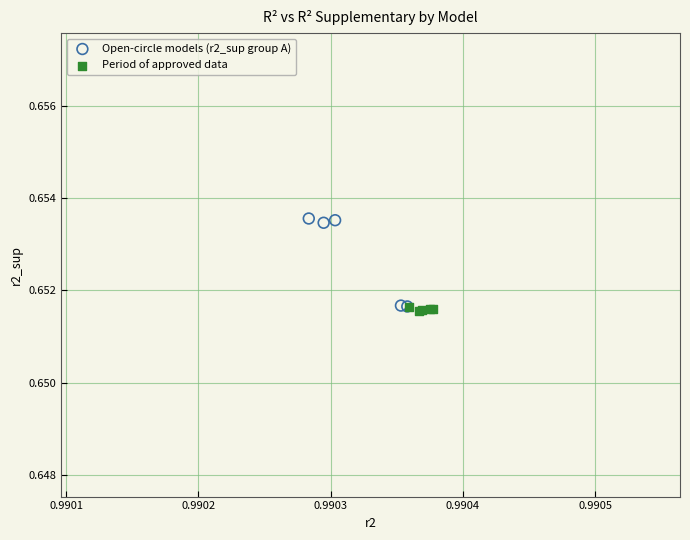

Which series has the largest Y range (max minus min)?

Open-circle models (r2_sup group A)